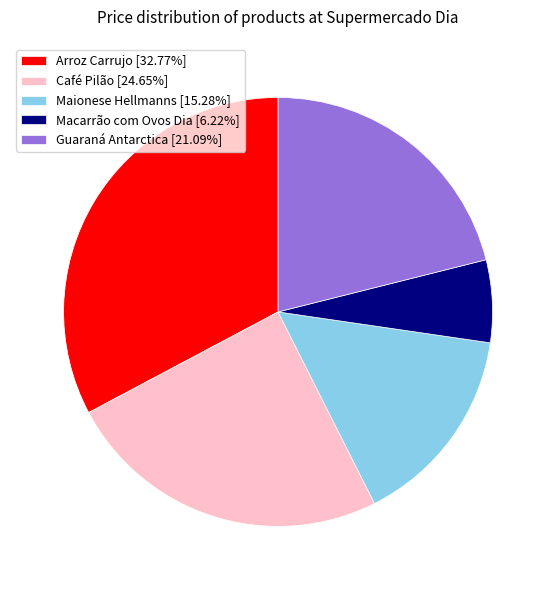

Count the number of slices in the pie.

5